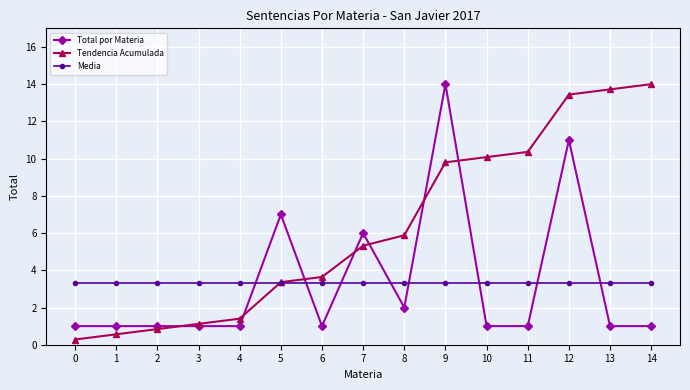

Where does the Tendencia Acumulada series first go above 5?

7